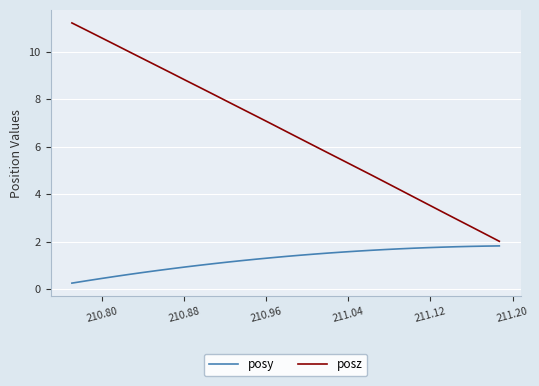

Which series has the widest spread of values?

posz